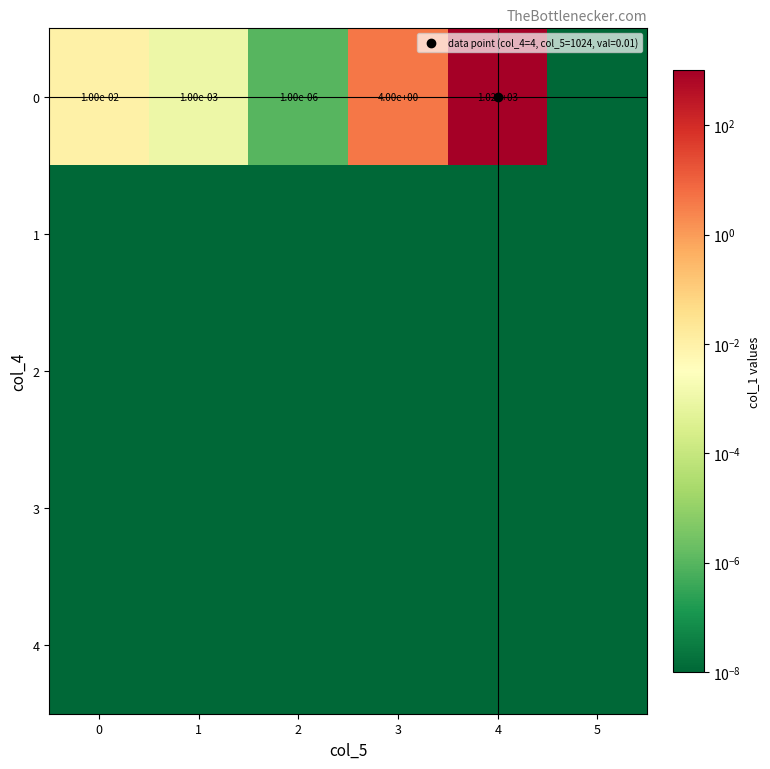

Rank the series at 5 from lowest to highest value.

0, 1, 2, 3, 4